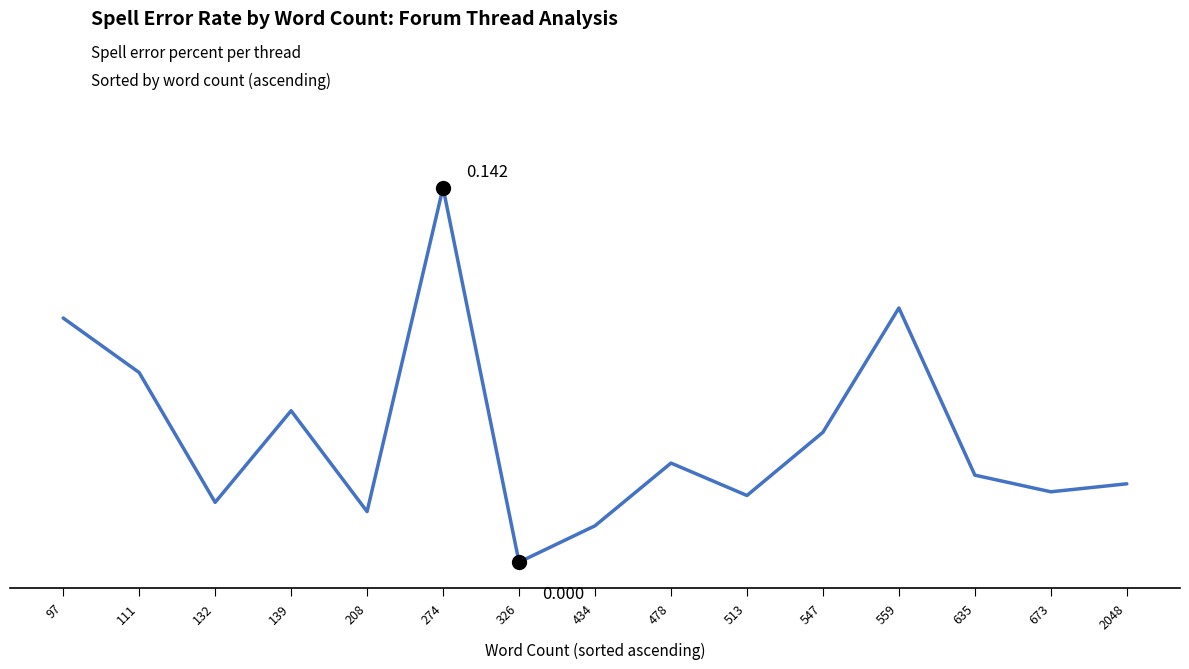

At which label is the value closest to 0?

326